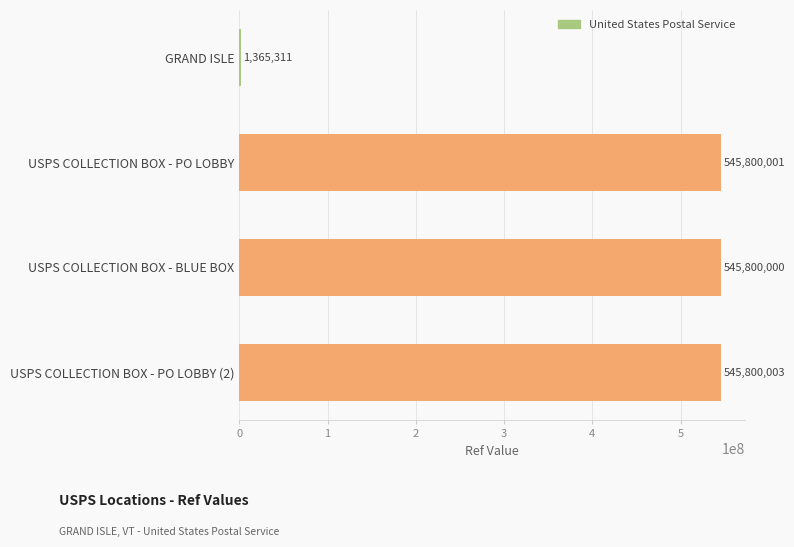

What is the approximate value at USPS COLLECTION BOX - PO LOBBY (2)?

545800003